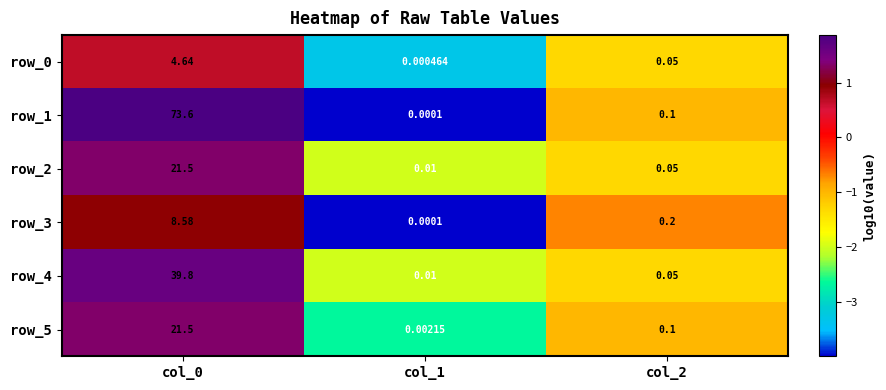

Is the value of row_5 at col_1 greater than the value of row_4 at col_2?

No